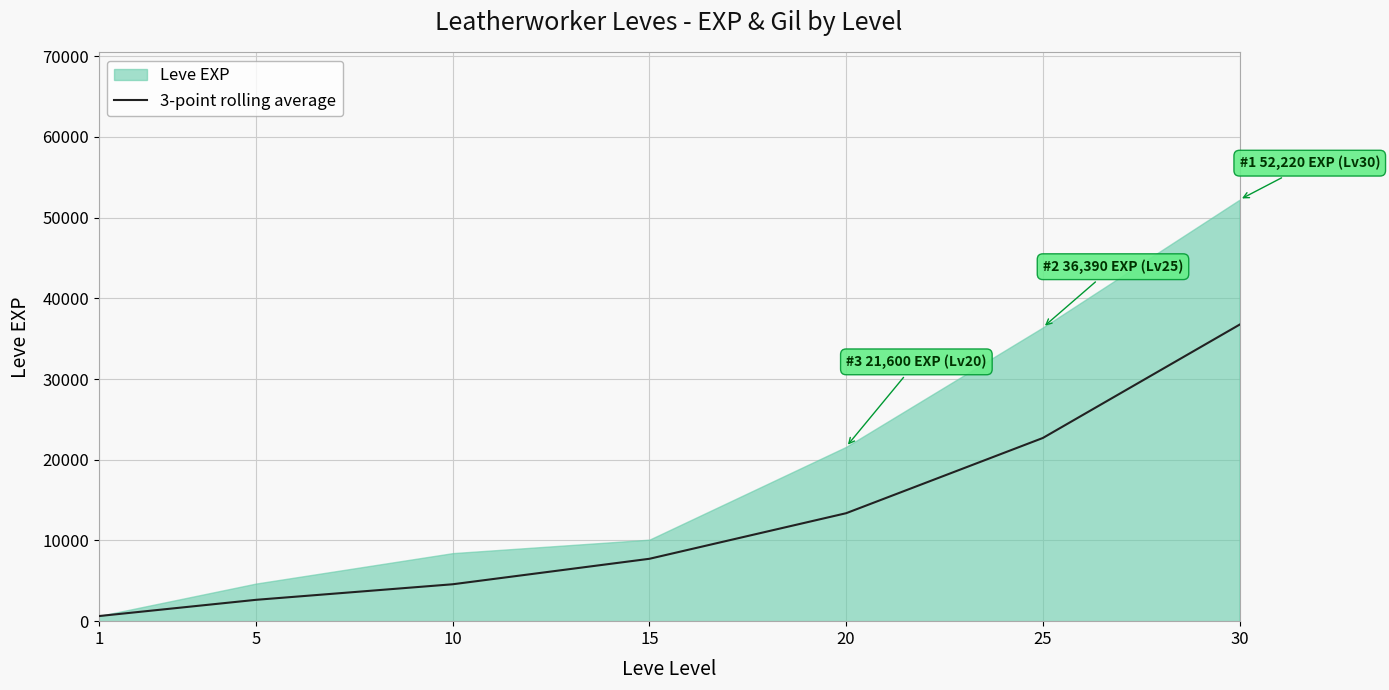

True or false: the data has more than 0 interior local peaks.

False